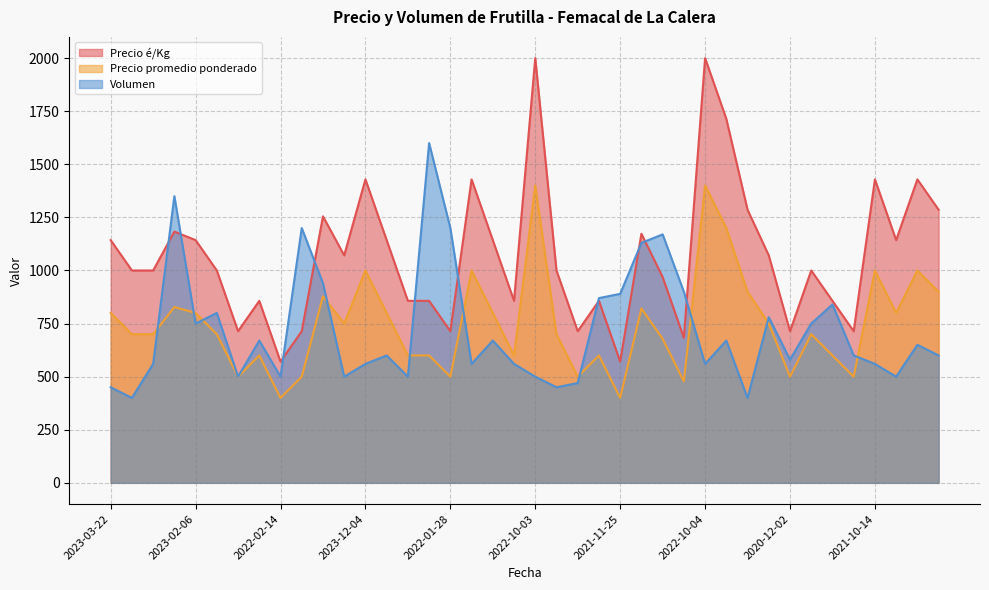

What is the total value across all series at 2022-10-04?

3960.0